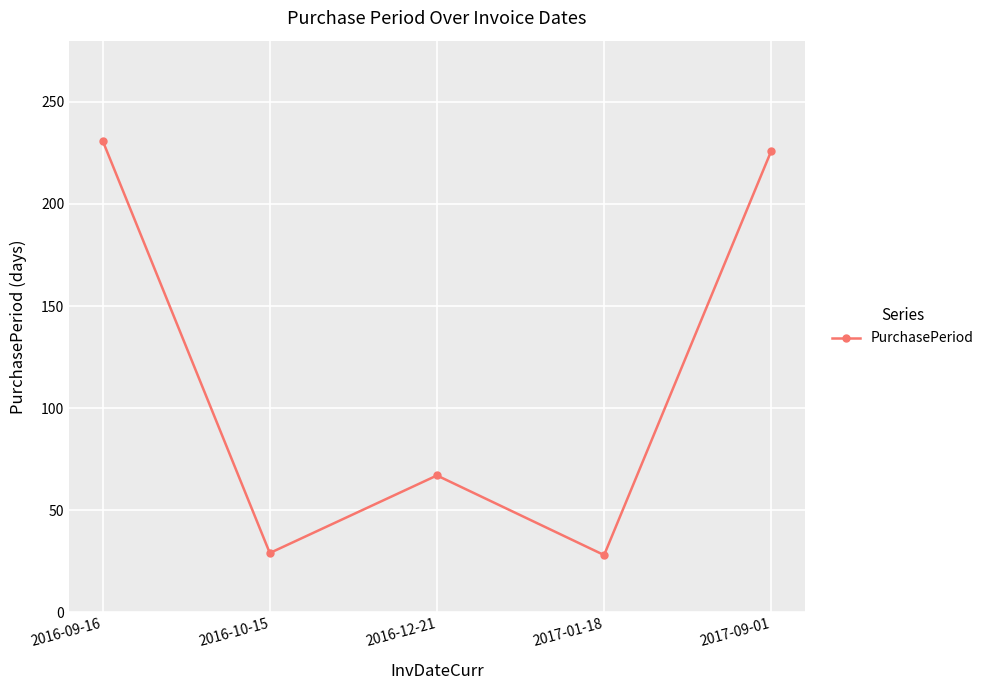

What is the label of the 4th point from the right?

2016-10-15